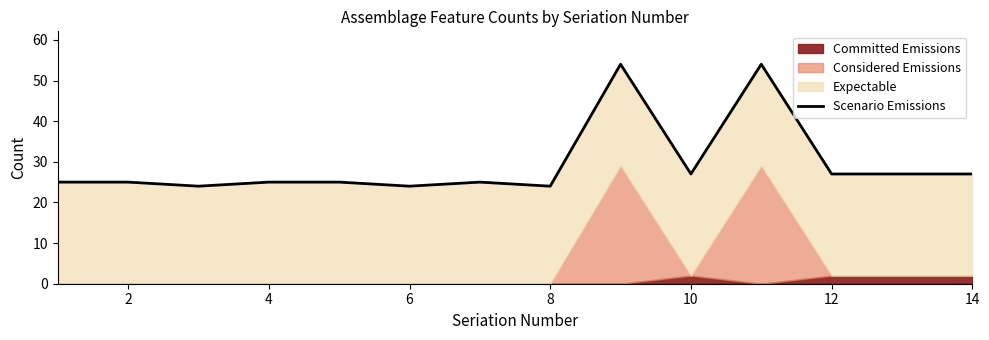

How many data points does each series have?

14